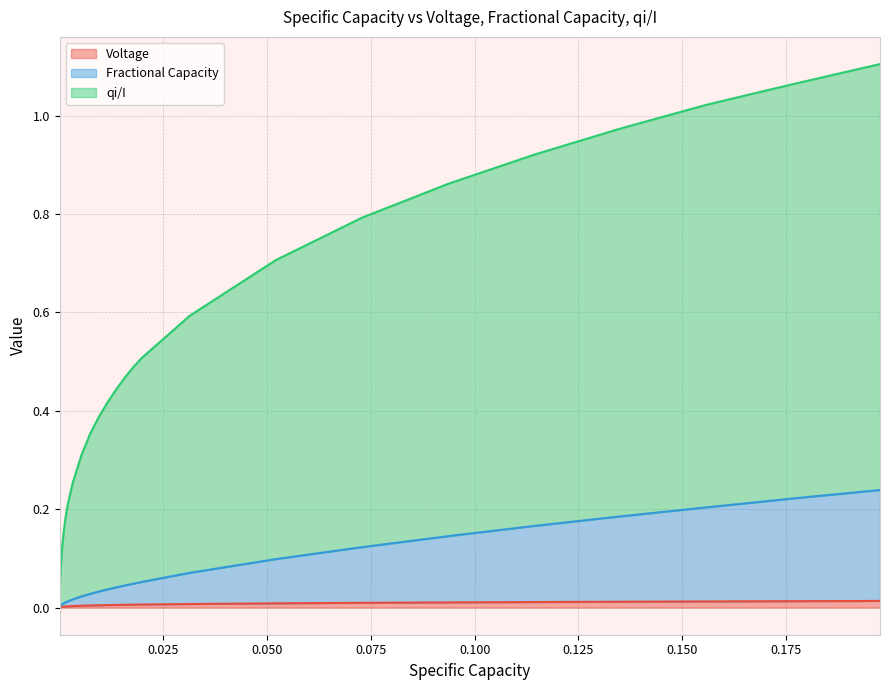

What is the maximum value for qi/I?

1.1